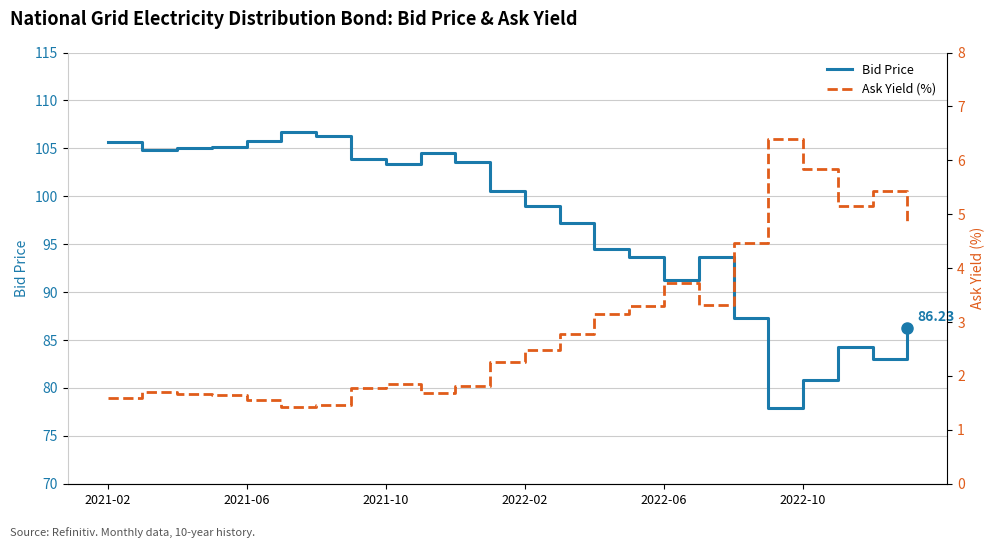

Where does the Bid Price series first go above 100?

2021-02